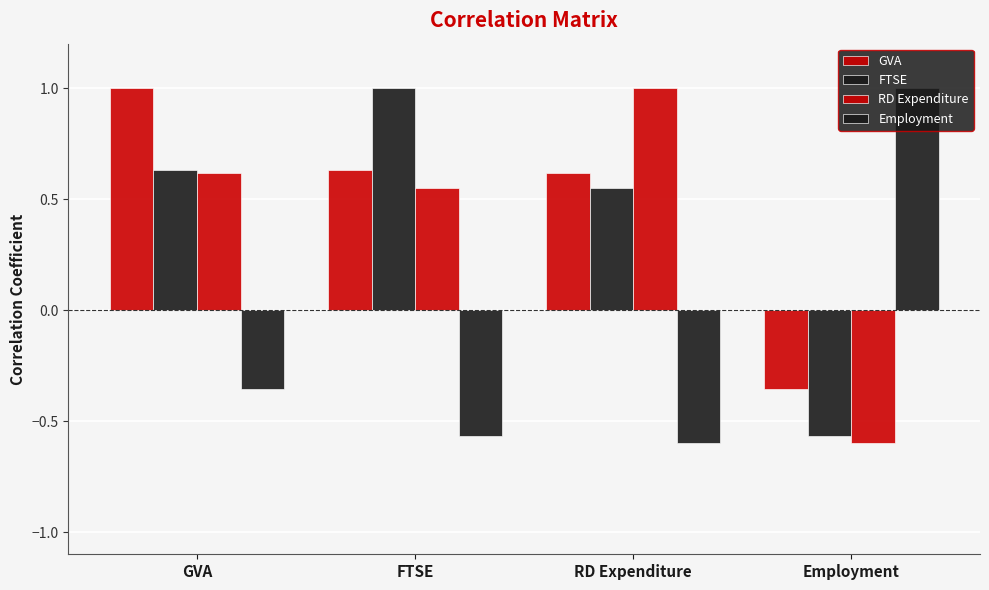

Are the bars horizontal?

No